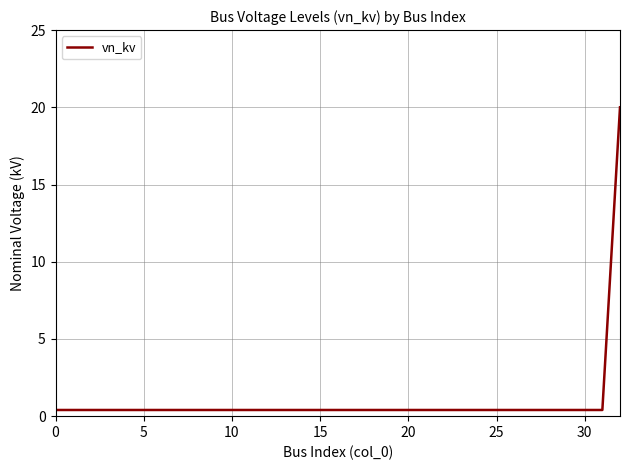

What is the greatest value displayed?

20.0